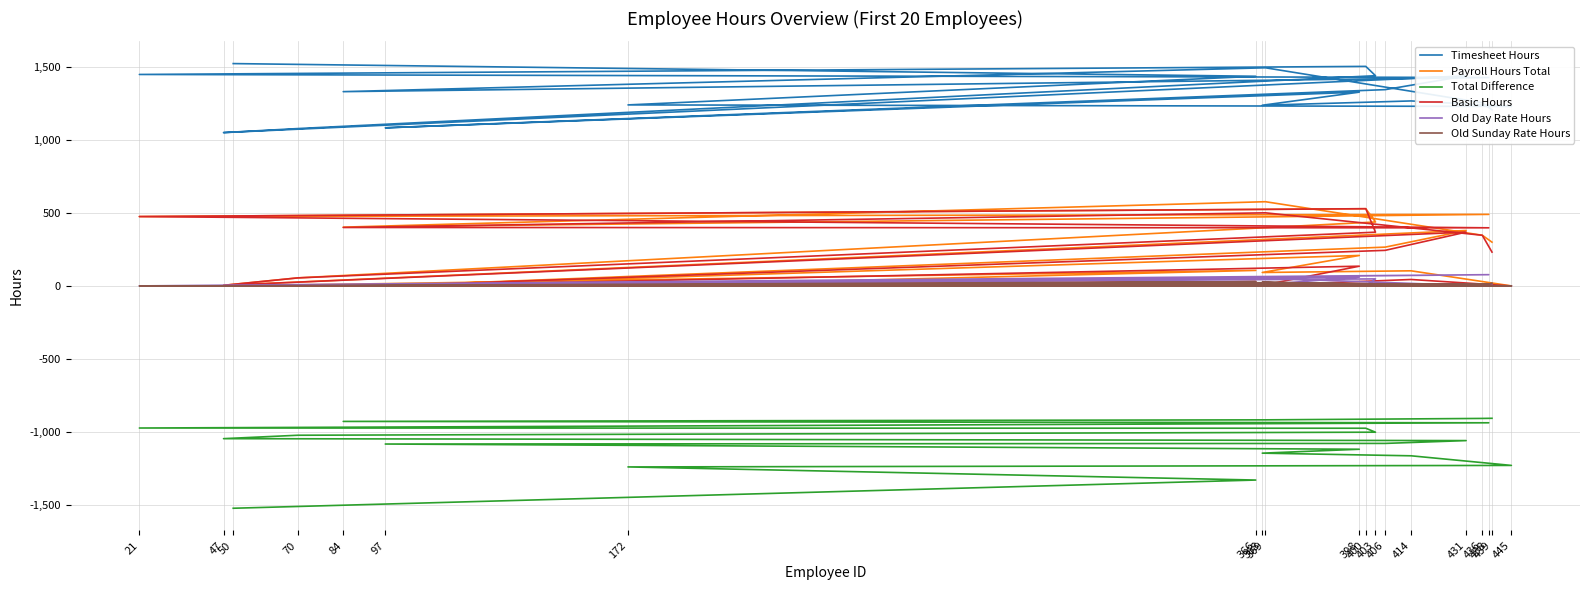

List the series in order of their peak value, highest first.

Timesheet Hours, Payroll Hours Total, Basic Hours, Old Day Rate Hours, Old Sunday Rate Hours, Total Difference